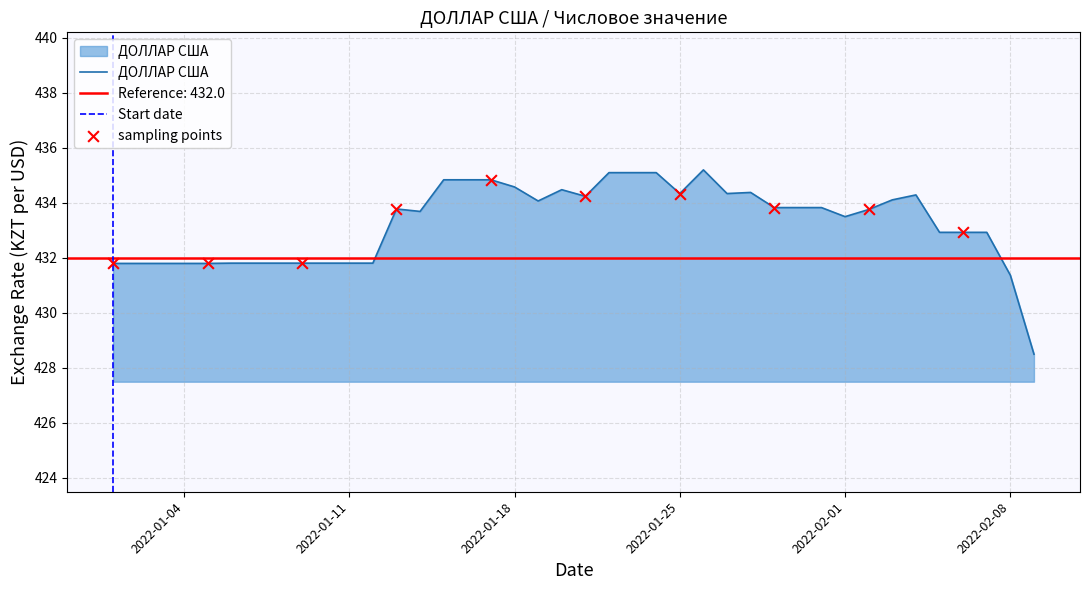

What is the change in value from 2022-01-13 to 2022-02-04?

+0.5